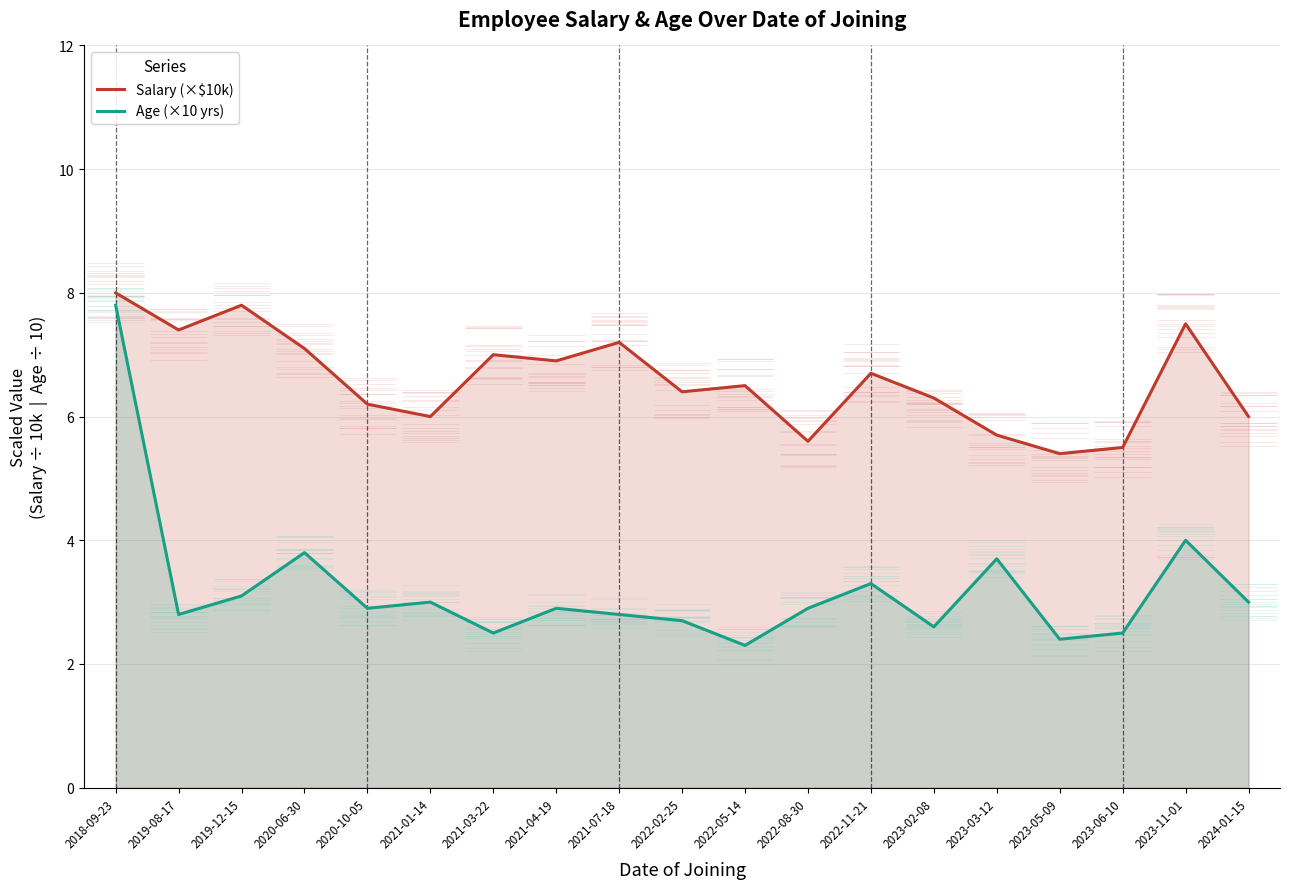

What value does the Salary (×$10k) series have at 2020-06-30?

7.1